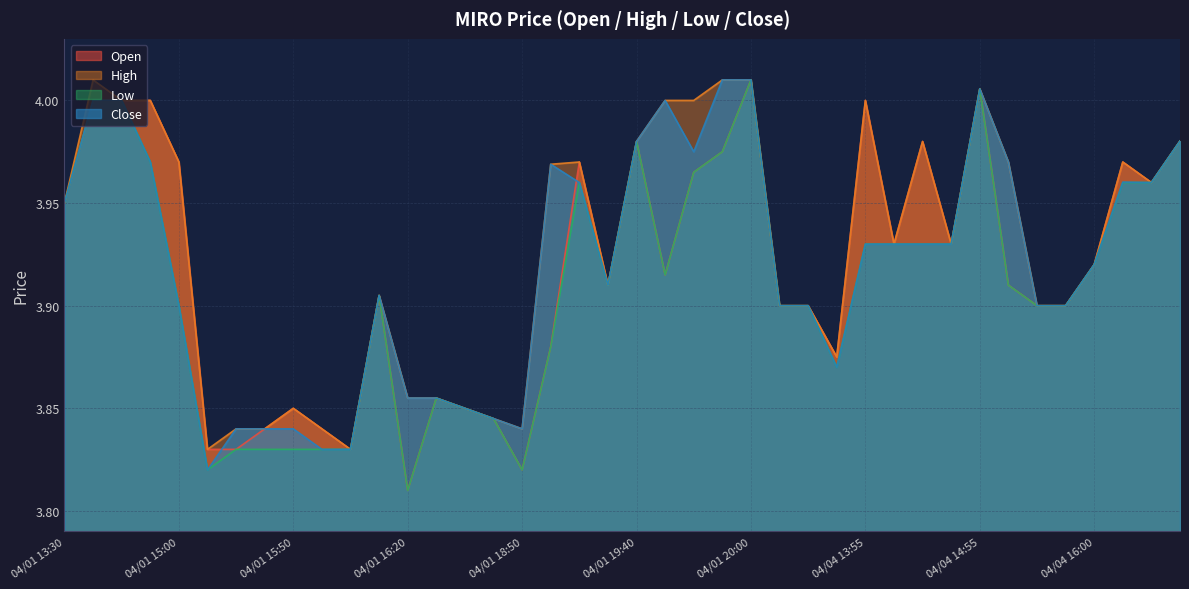

Where is Low nearest to the value 3?

04/01 16:20